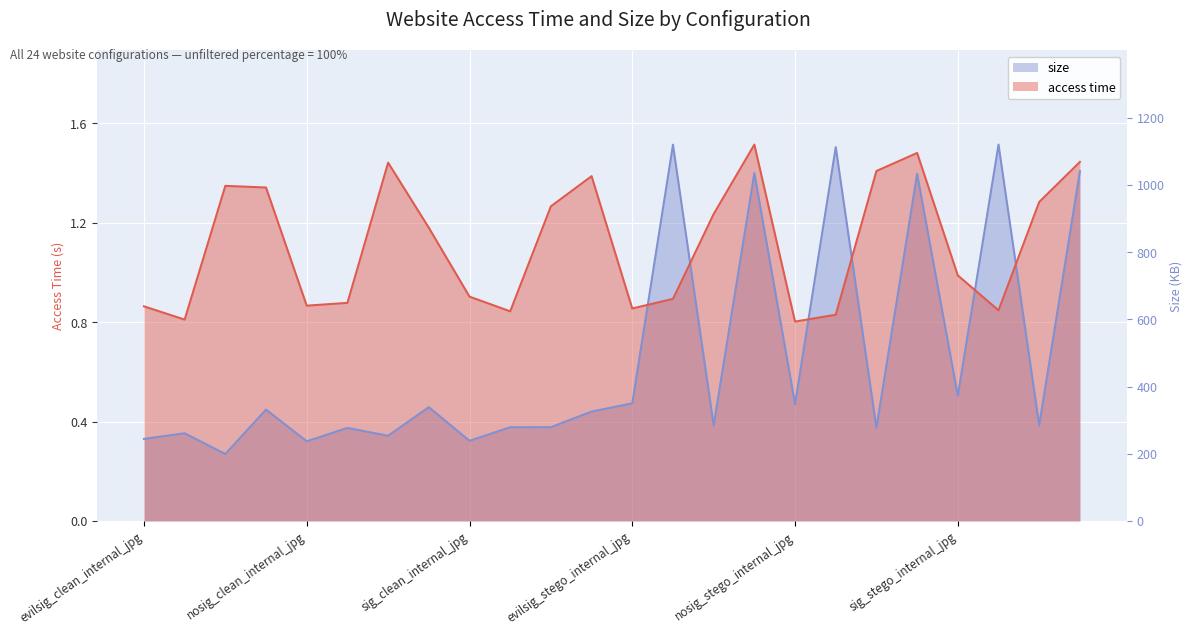

How many times do size and access time cross each other?

6